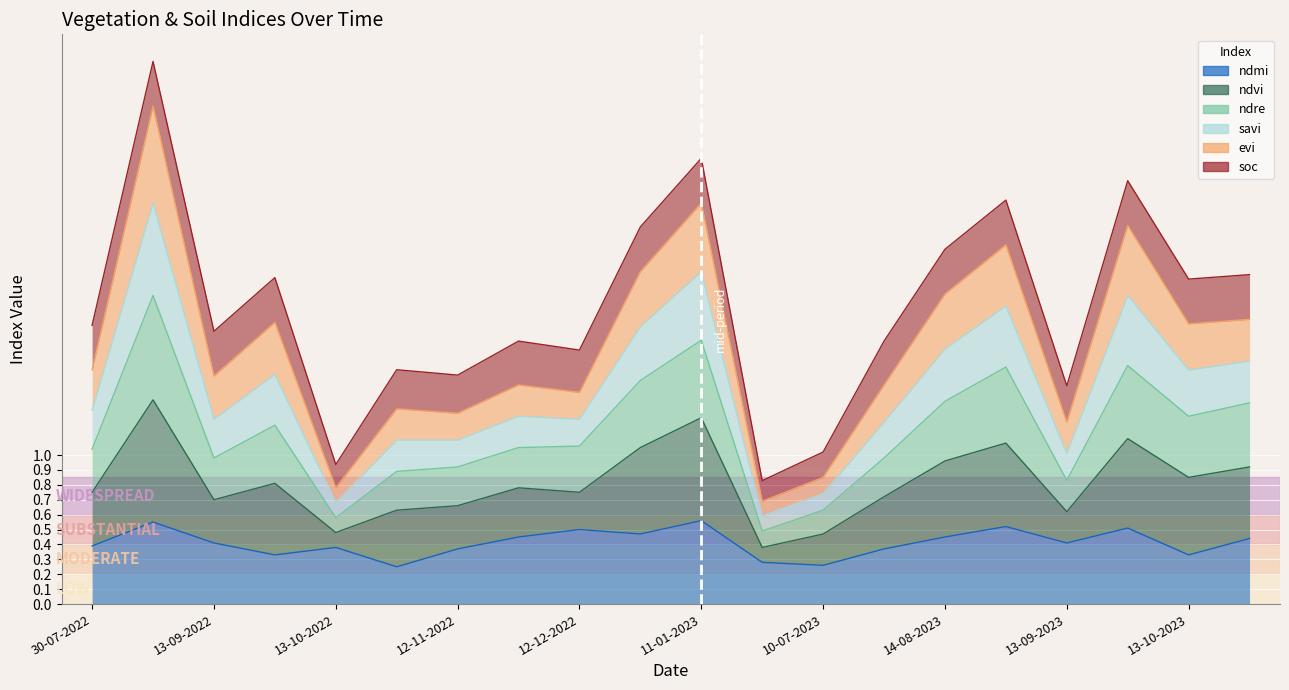

Between 28-09-2023 and 13-10-2023, which series saw the biggest shift?

savi